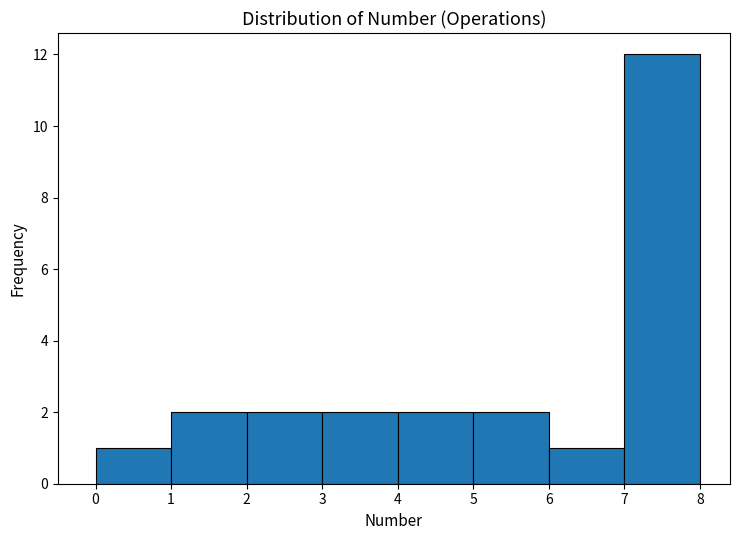

Which range on the x-axis has the tallest bar?

7 to 8